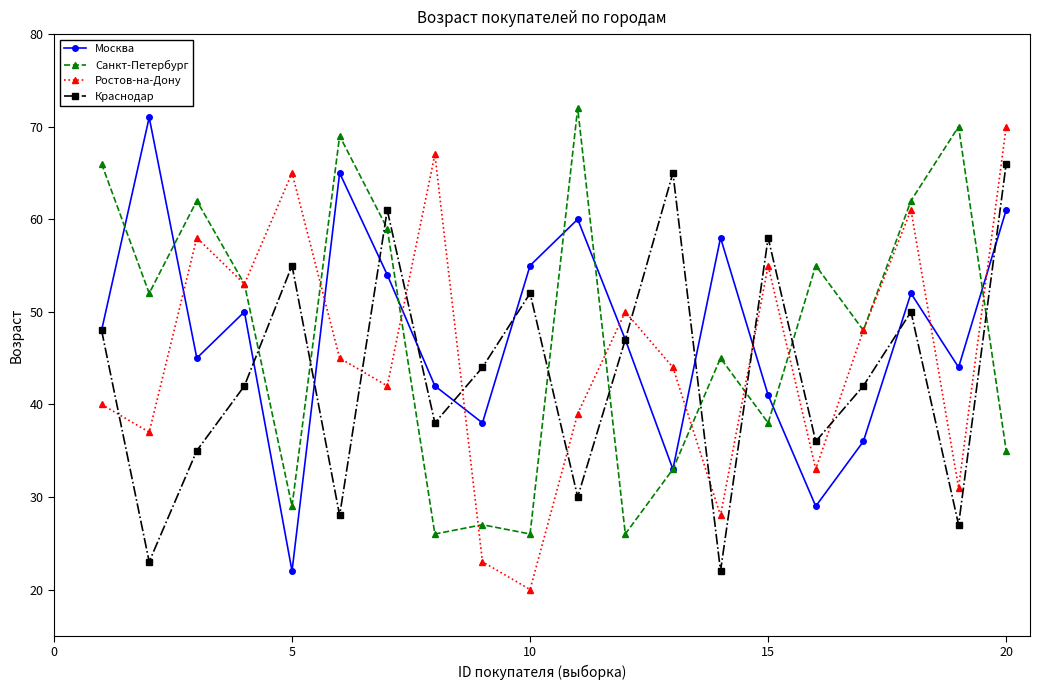

Reading left to right, what are all the values shown in this chart?

Москва: 48	71	45	50	22	65	54	42	38	55	60	47	33	58	41	29	36	52	44	61
Санкт-Петербург: 66	52	62	53	29	69	59	26	27	26	72	26	33	45	38	55	48	62	70	35
Ростов-на-Дону: 40	37	58	53	65	45	42	67	23	20	39	50	44	28	55	33	48	61	31	70
Краснодар: 48	23	35	42	55	28	61	38	44	52	30	47	65	22	58	36	42	50	27	66